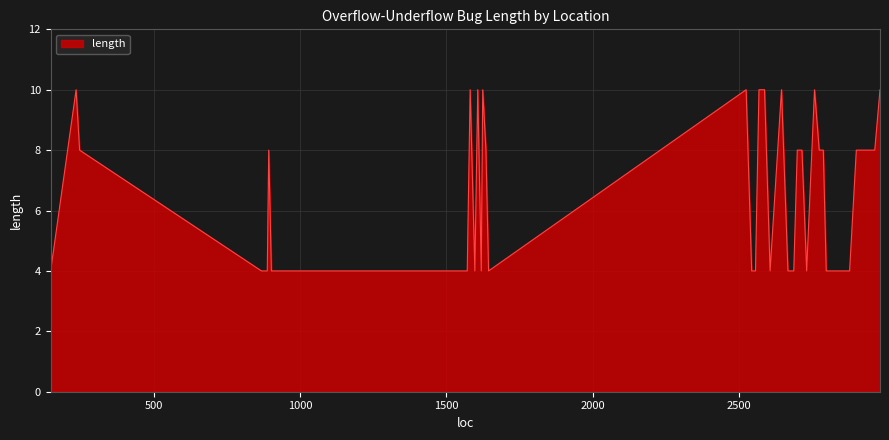

What is the difference between the maximum and minimum values?

6